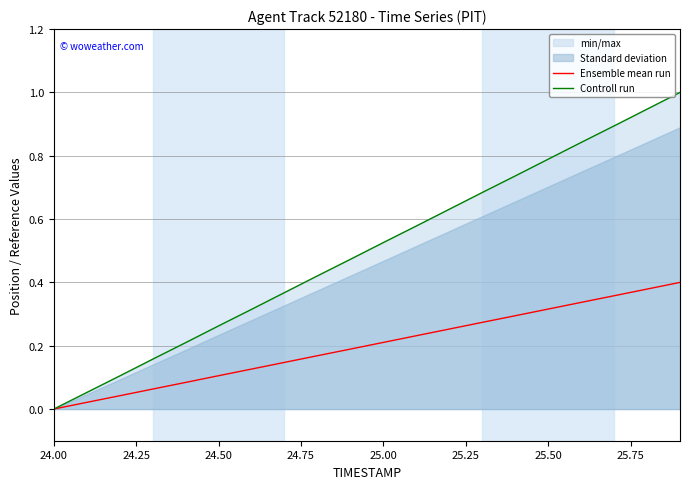

Rank the series by their maximum value, from highest to lowest.

Controll run, Ensemble mean run